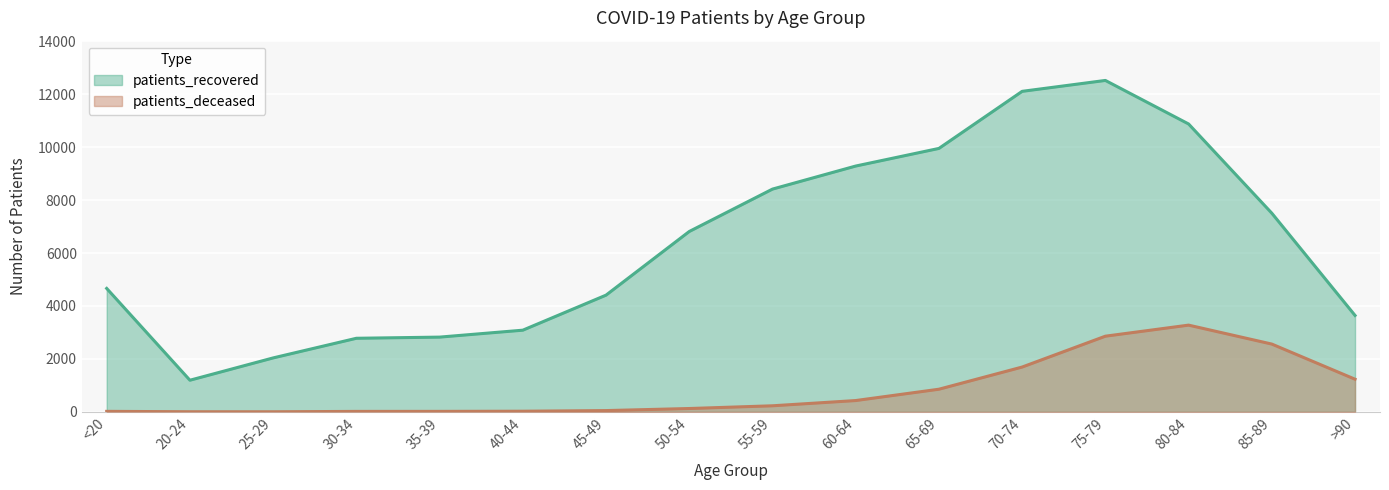

How many interior local peaks does the patients_recovered series have?

1